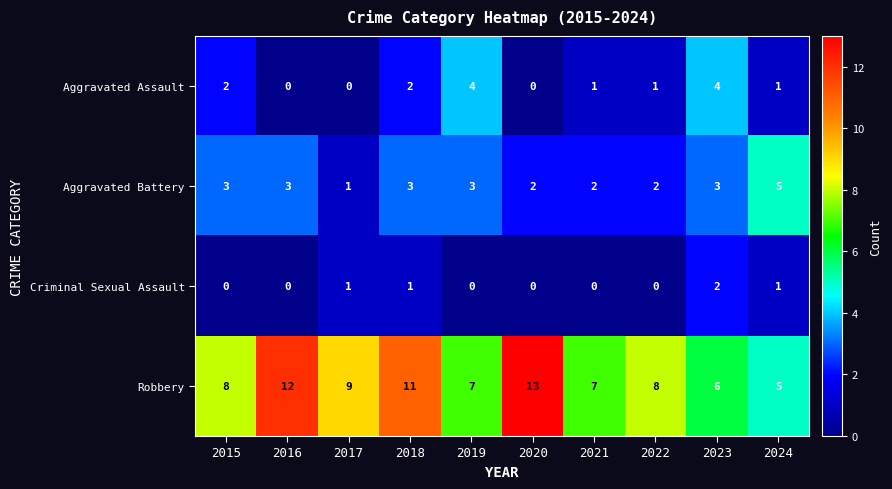

What is the sum of all Aggravated Assault values?

15